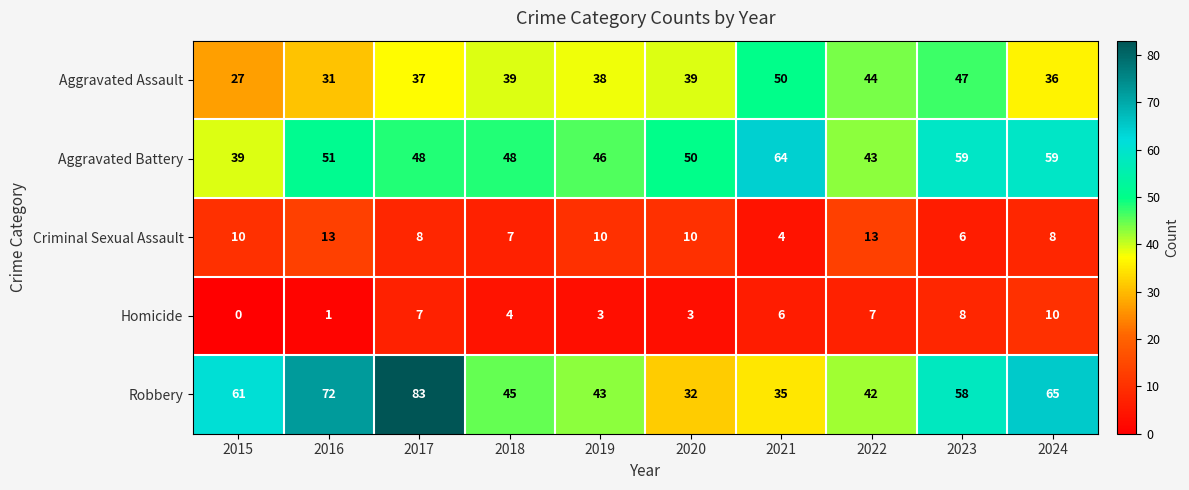

What is the greatest value displayed?

83